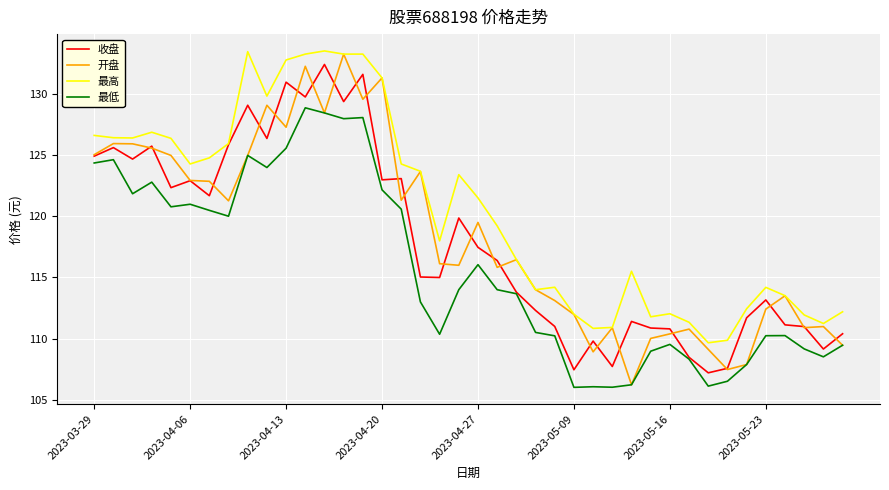

What is the smallest value displayed?

106.0